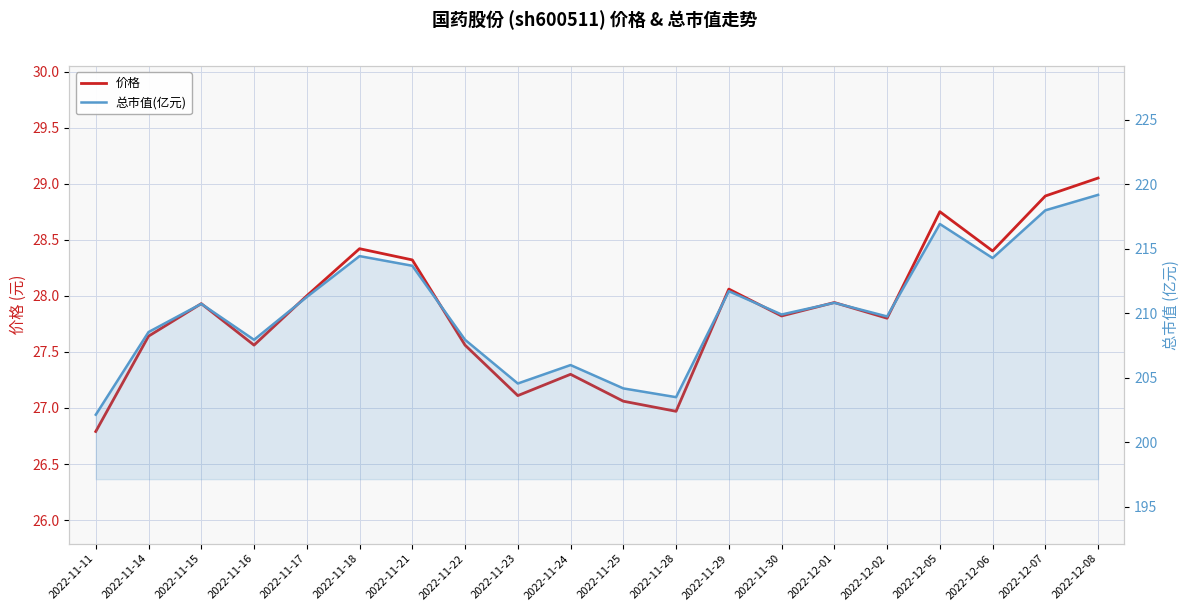

What is the highest value of the 价格 series?

29.1